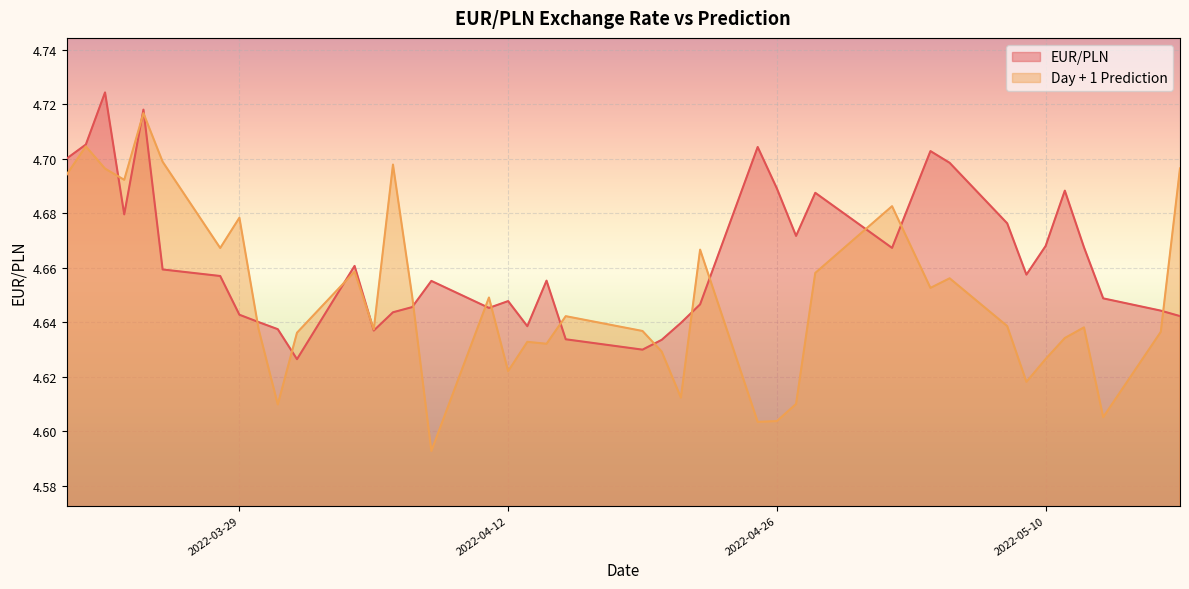

What is the value of the Day + 1 Prediction point at the 37th from the left?

4.6